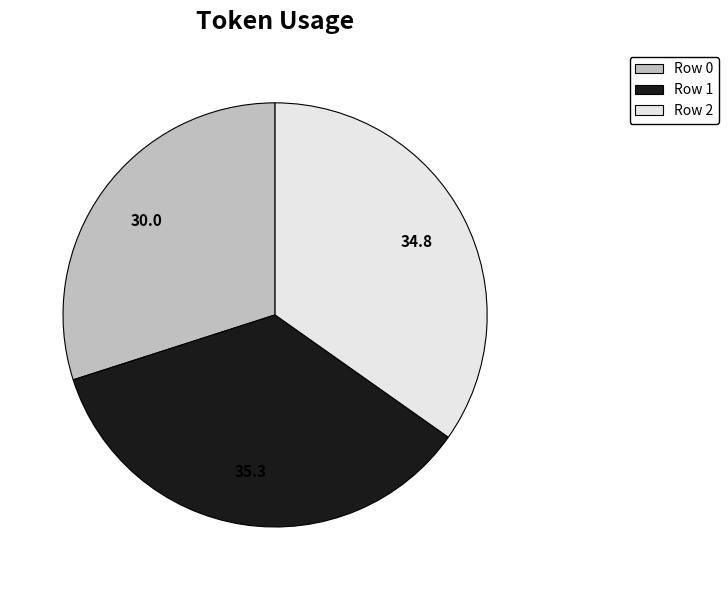

Is there any slice that represents more than half of the pie?

No